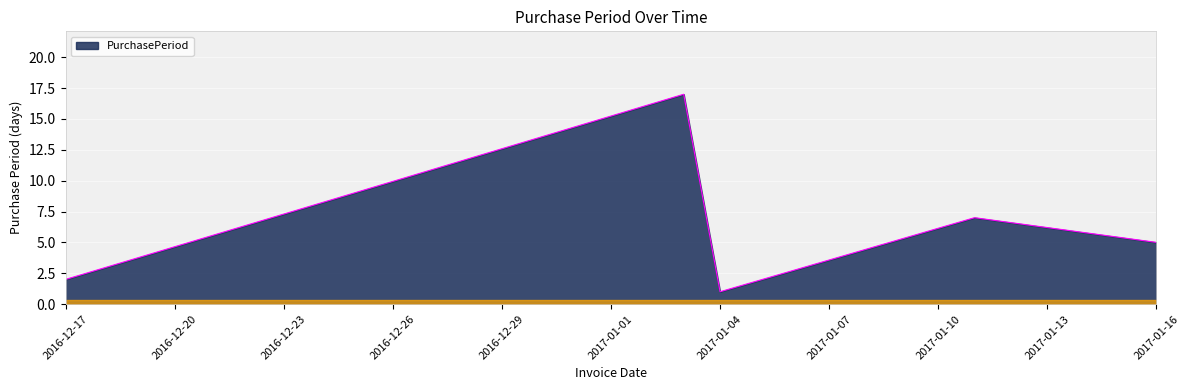

What is the greatest value displayed?

17